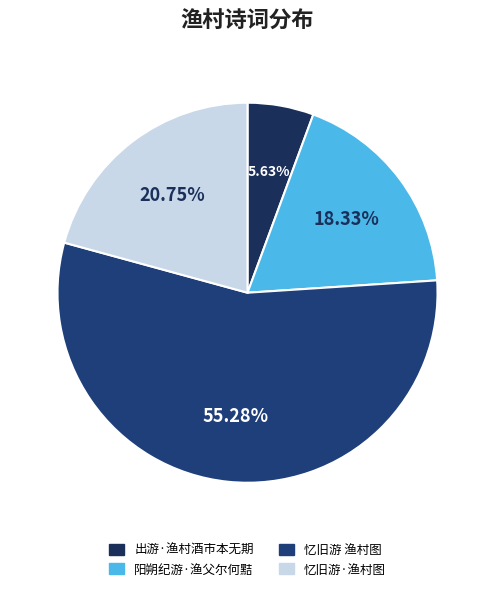

To the nearest percent, what is the difference between the 忆旧游·渔村图 and 出游·渔村酒市本无期 slice percentages?

15%